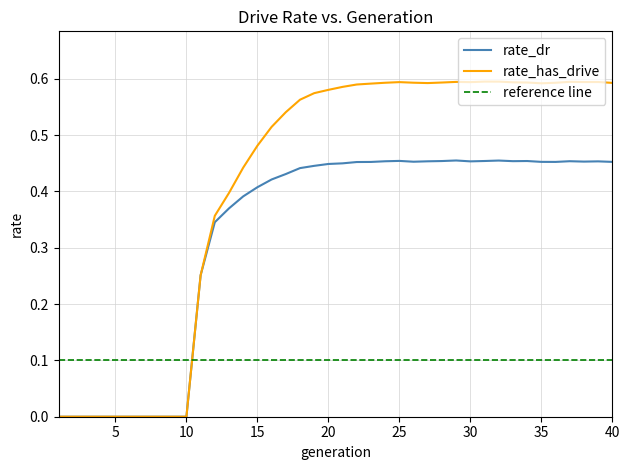

What is the approximate value of rate_dr at 21?

0.4